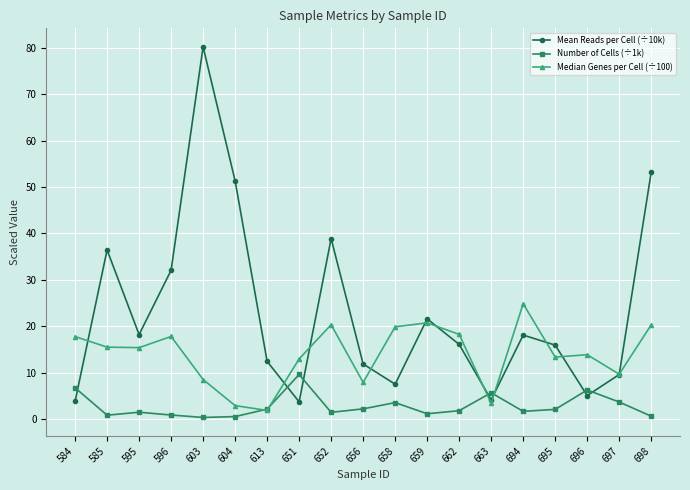

After their last crossing, which series has the higher values: Mean Reads per Cell (÷10k) or Median Genes per Cell (÷100)?

Mean Reads per Cell (÷10k)